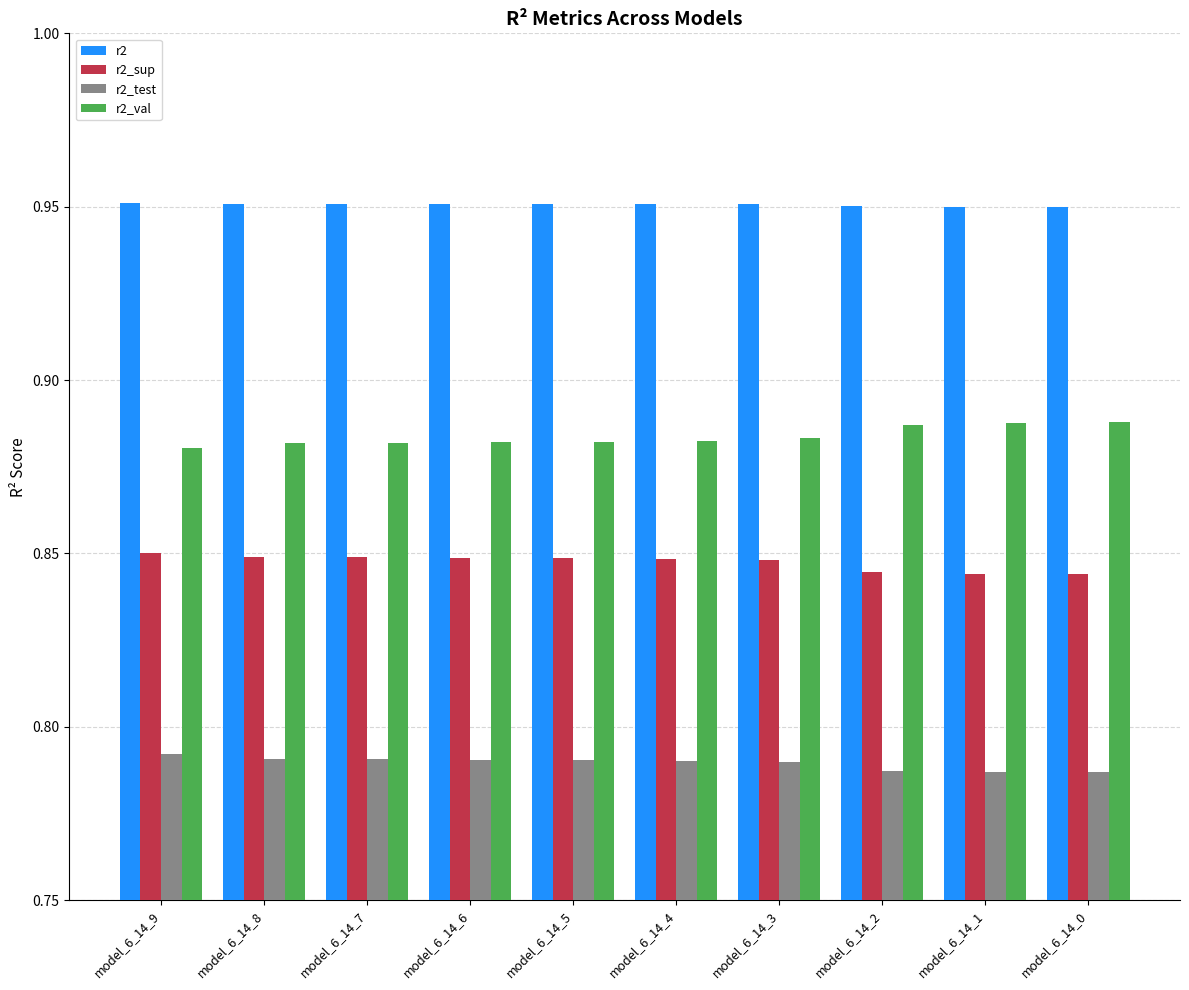

The value of r2 at model_6_14_2 is 0.2. True or false?

False